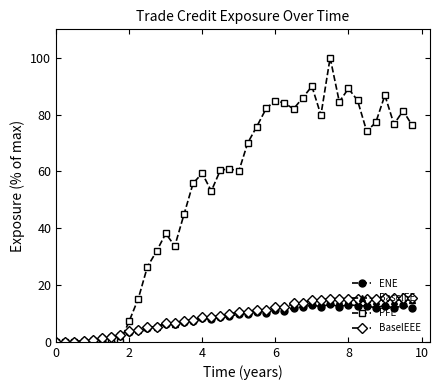

Which series has the largest total across all categories?

PFE